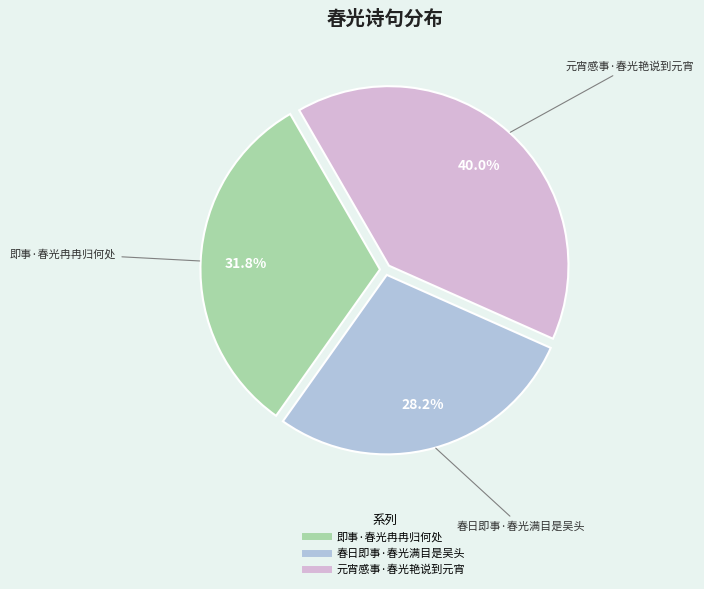

To the nearest percent, what is the difference between the 春日即事·春光满目是吴头 and 元宵感事·春光艳说到元宵 slice percentages?

12%